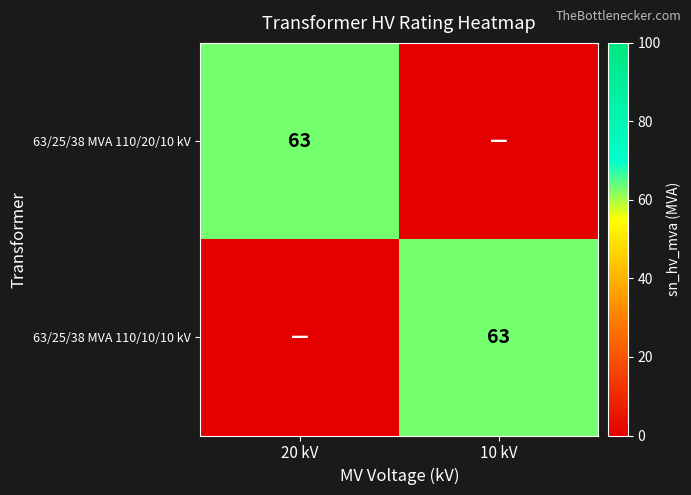

The value of 63/25/38 MVA 110/20/10 kV at 20 kV is 63. True or false?

True